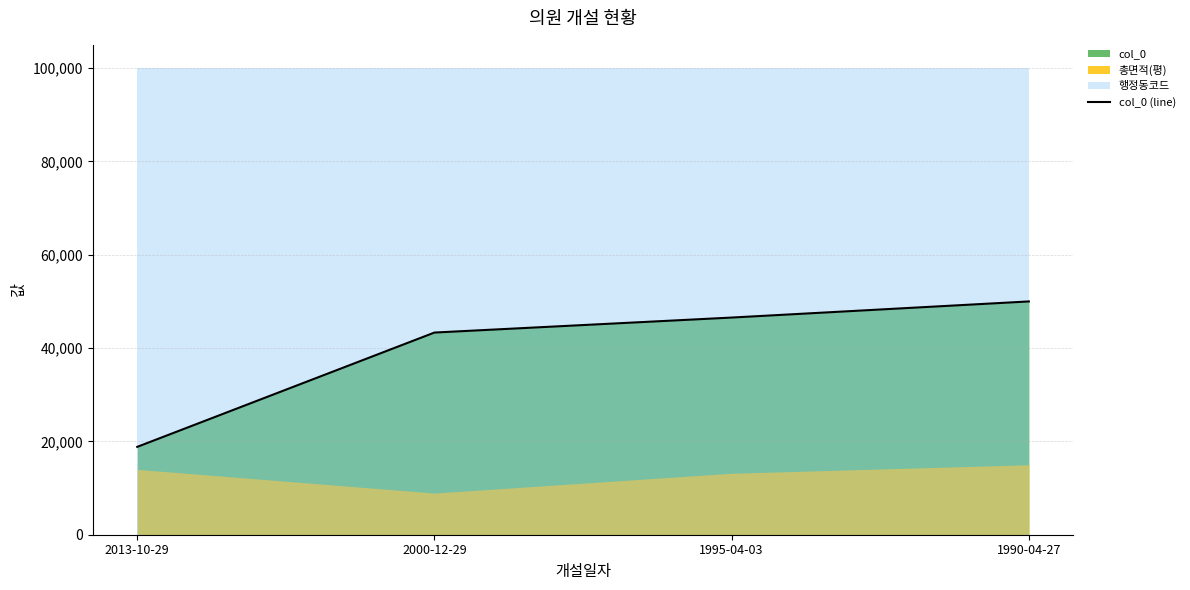

How many data points does each series have?

4